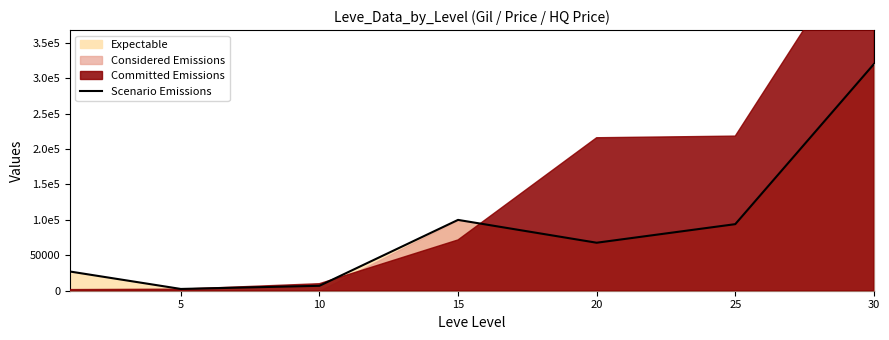

True or false: there are more than 0 points higher than both neighbors.

True